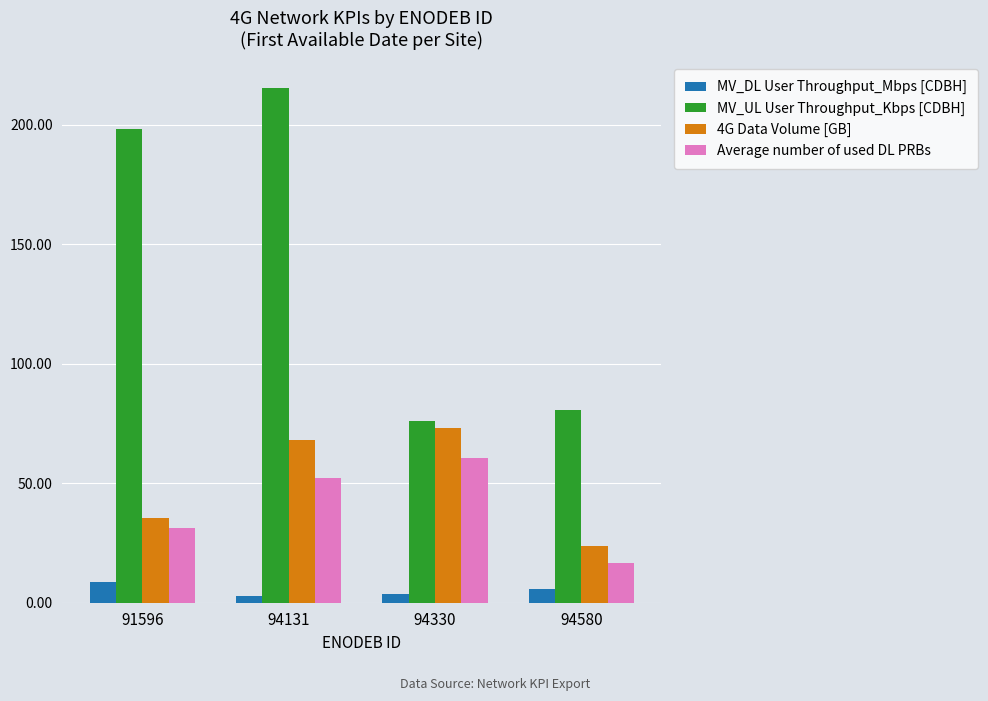

What is the difference between the highest and lowest values at 94580?

74.9